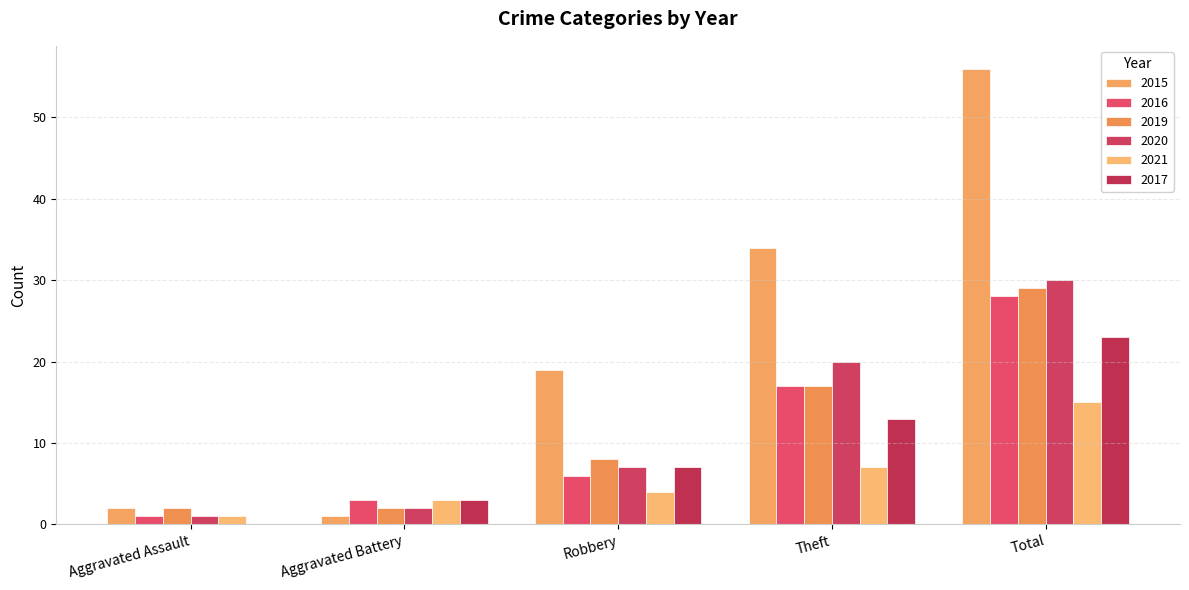

The value of 2020 at Aggravated Assault is 1. True or false?

True